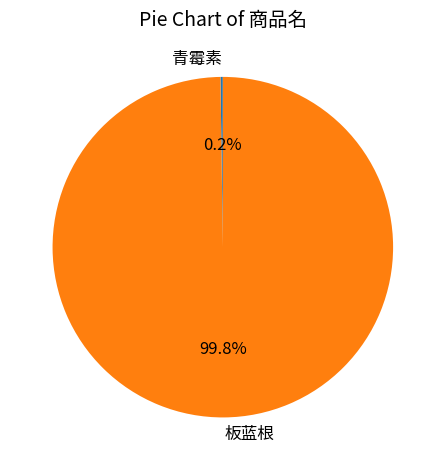

Which slice represents more than half of the pie?

板蓝根